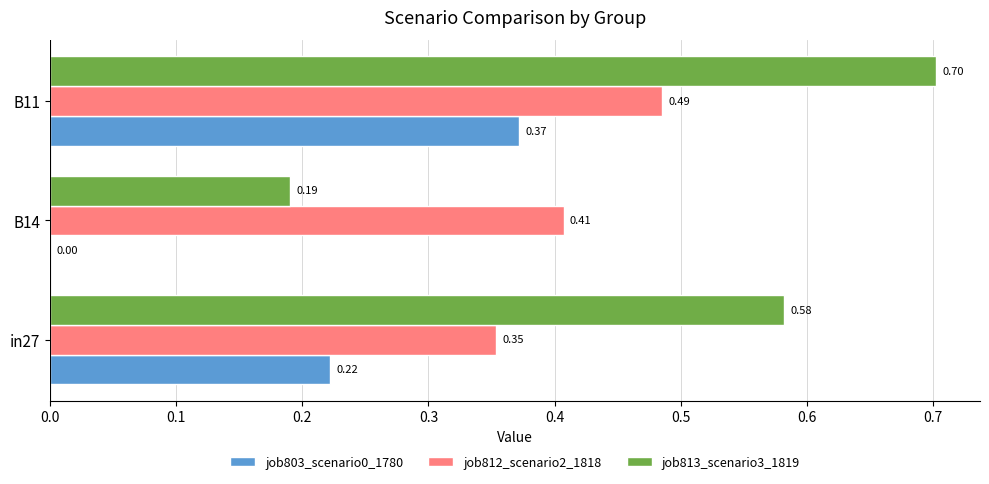

Is the value of job803_scenario0_1780 at B11 greater than the value of job812_scenario2_1818 at B14?

No